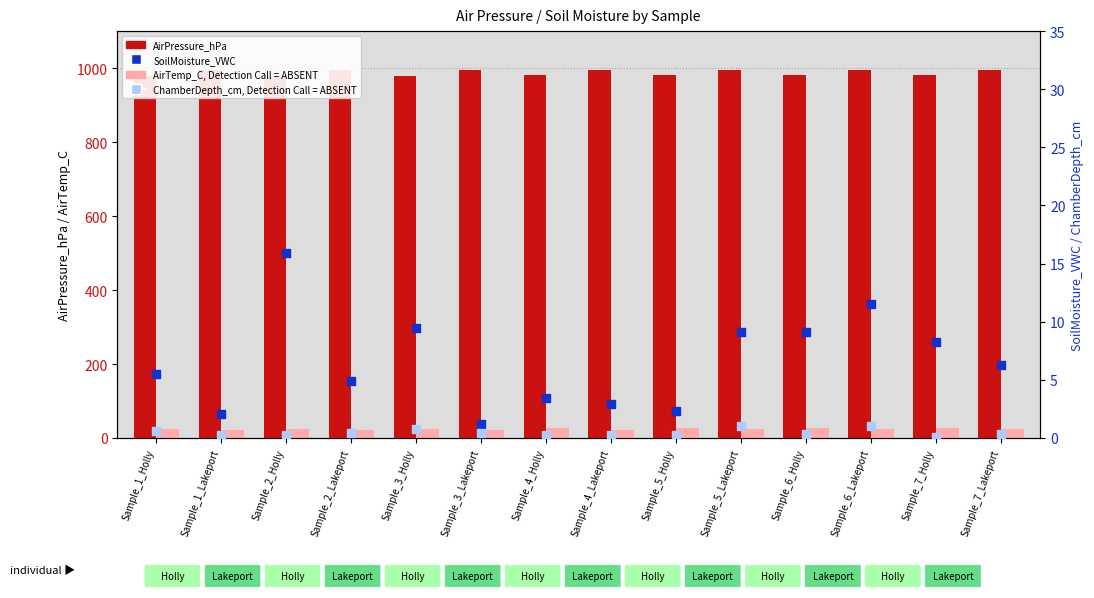

Which series has the largest Y range (max minus min)?

AirPressure_hPa